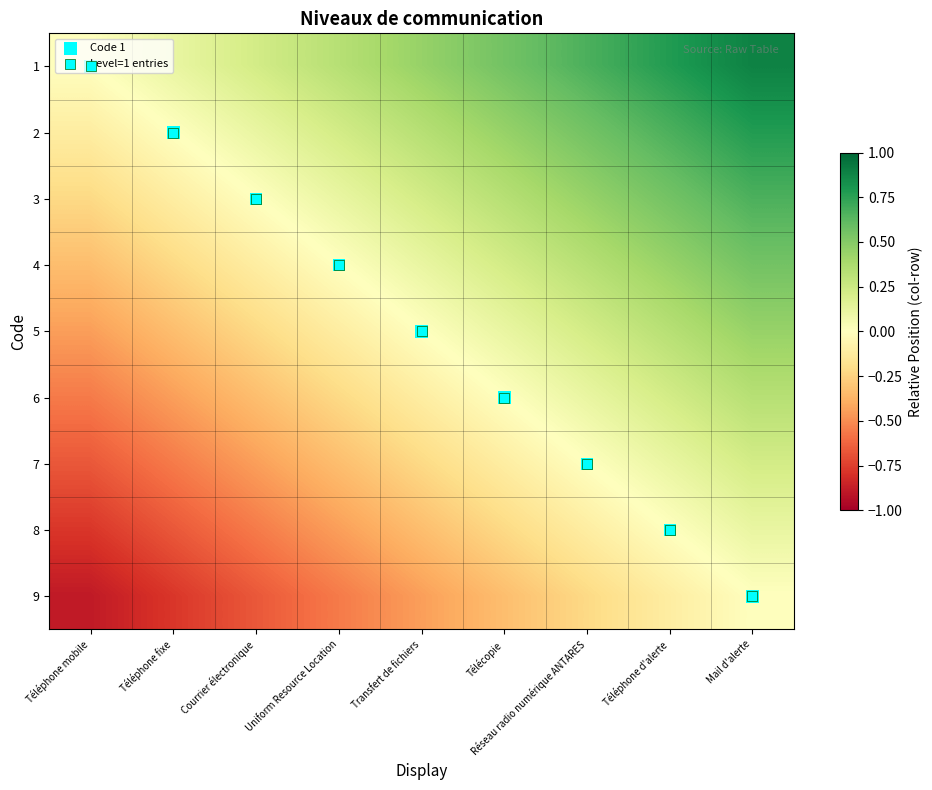

Reading left to right, transcribe all the data shown in this chart.

Level=1 entries: 0.0	1.0	2.0	3.0	4.0	5.0	6.0	7.0	8.0
row_0: 0.0	0.1	0.2	0.3	0.4	0.6	0.7	0.8	0.9
row_1: -0.1	0.0	0.1	0.2	0.3	0.4	0.6	0.7	0.8
row_2: -0.2	-0.1	0.0	0.1	0.2	0.3	0.4	0.6	0.7
row_3: -0.3	-0.2	-0.1	0.0	0.1	0.2	0.3	0.4	0.6
row_4: -0.4	-0.3	-0.2	-0.1	0.0	0.1	0.2	0.3	0.4
row_5: -0.6	-0.4	-0.3	-0.2	-0.1	0.0	0.1	0.2	0.3
row_6: -0.7	-0.6	-0.4	-0.3	-0.2	-0.1	0.0	0.1	0.2
row_7: -0.8	-0.7	-0.6	-0.4	-0.3	-0.2	-0.1	0.0	0.1
row_8: -0.9	-0.8	-0.7	-0.6	-0.4	-0.3	-0.2	-0.1	0.0